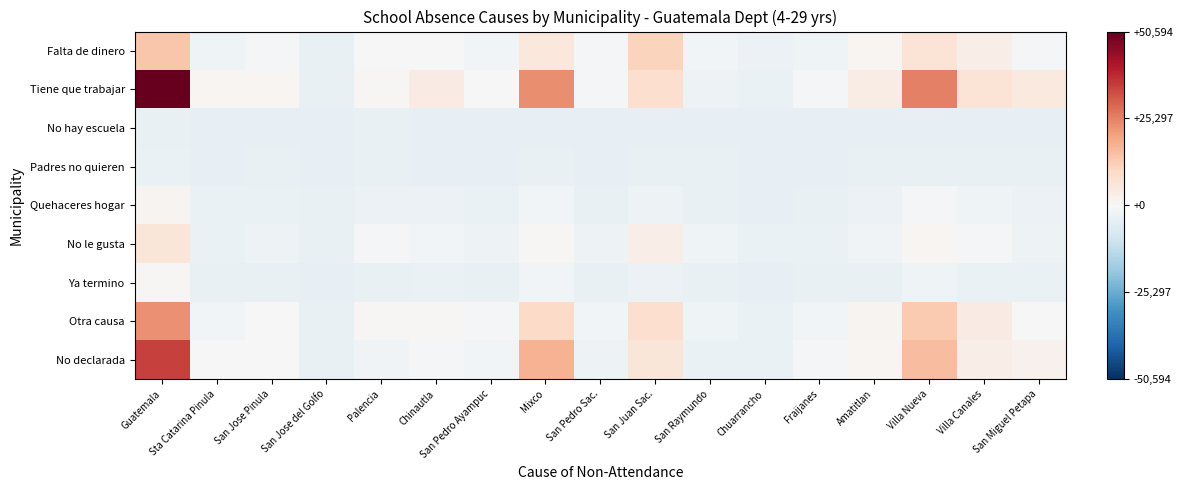

Between Chuarrancho and Villa Canales, which is larger?

Villa Canales